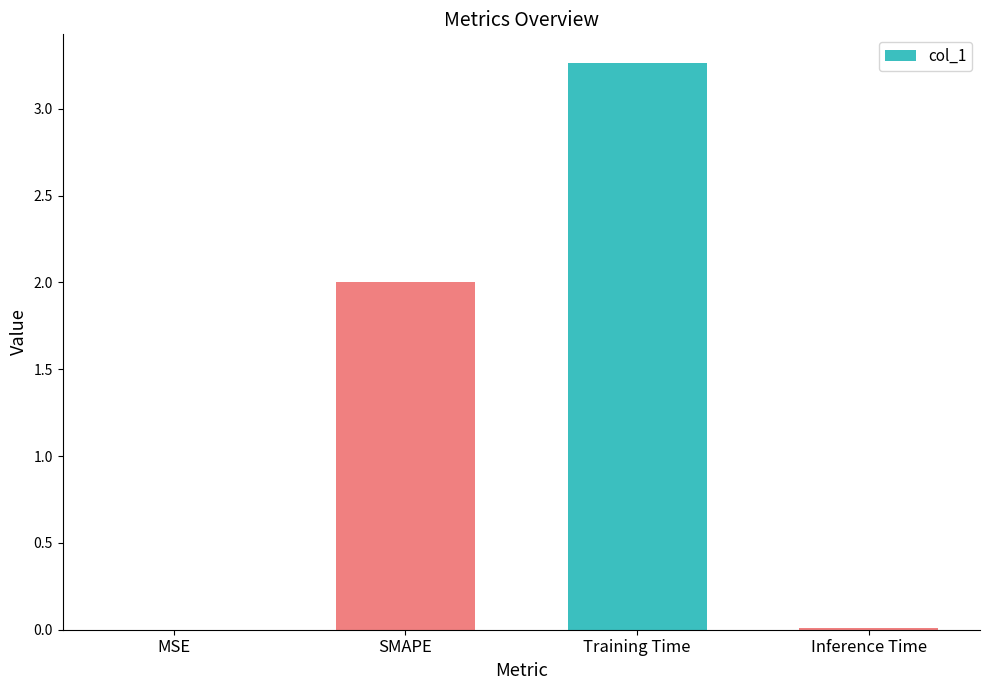

Is it true that the value at Training Time is 1.4?

False